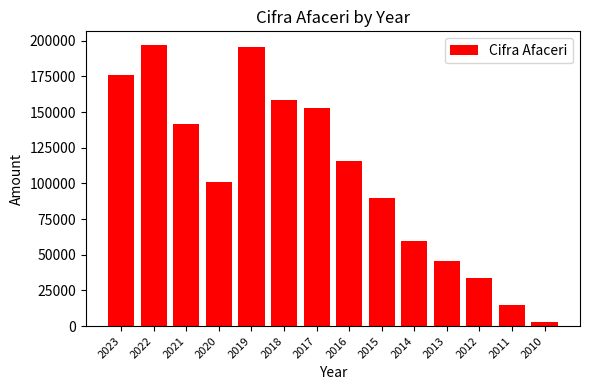

What is the greatest value displayed?

196725